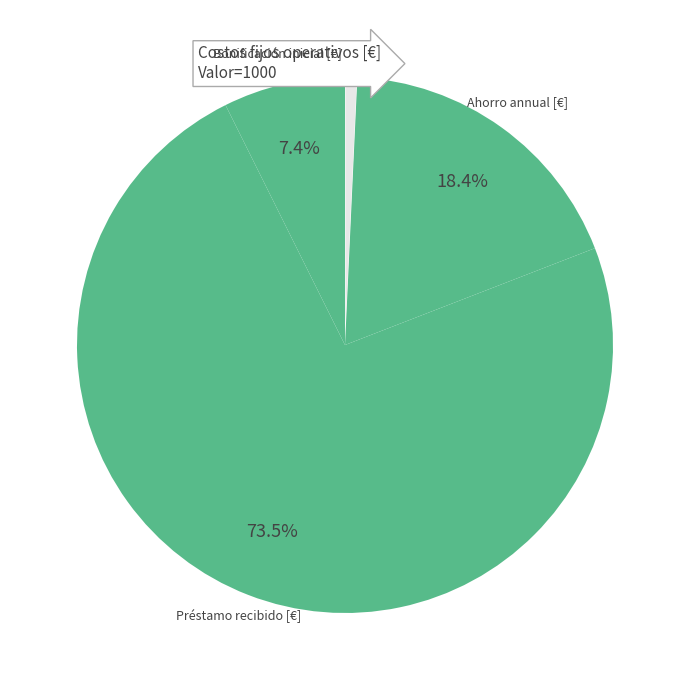

Rank the categories by value from lowest to highest.

Costos fijos operativos [€], Bonificación inicial [€], Ahorro annual [€], Préstamo recibido [€]